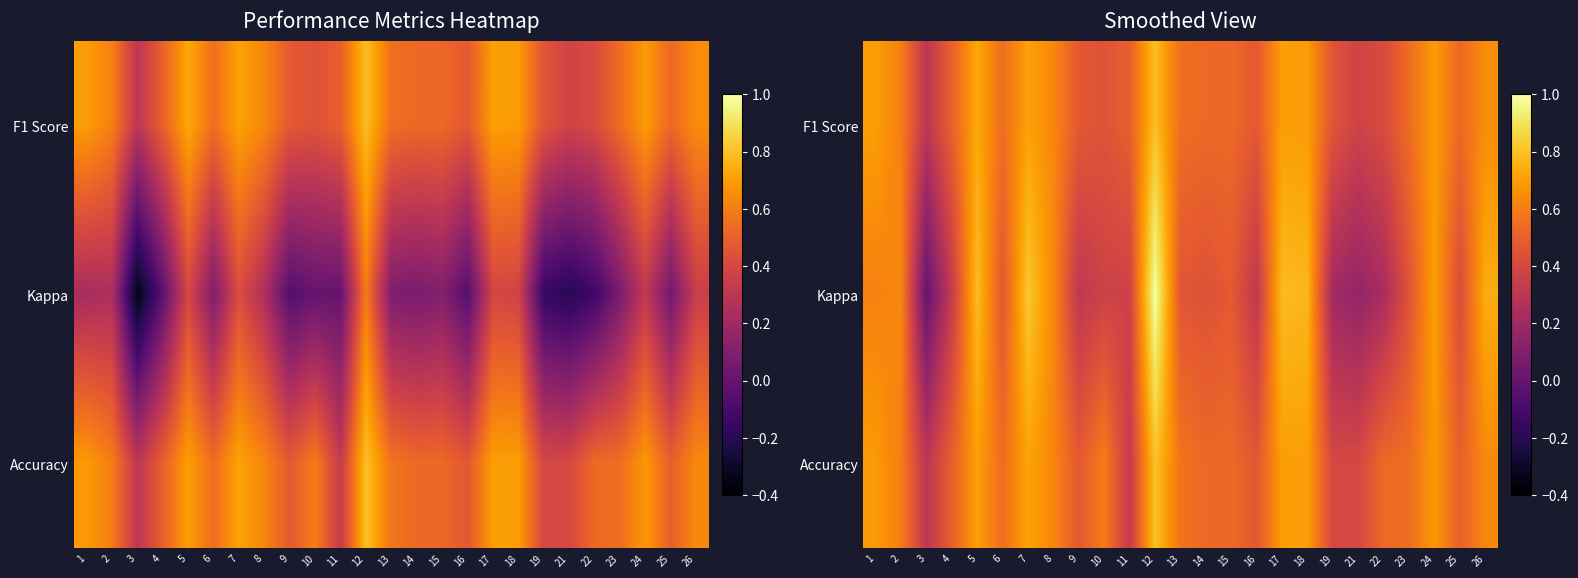

The F1 Score series shows 0.3 at 11. True or false?

False